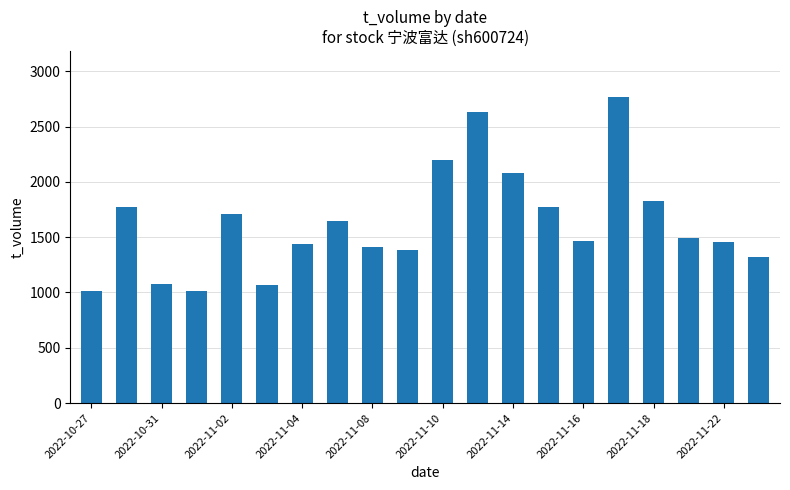

How many bars are there in total?

20